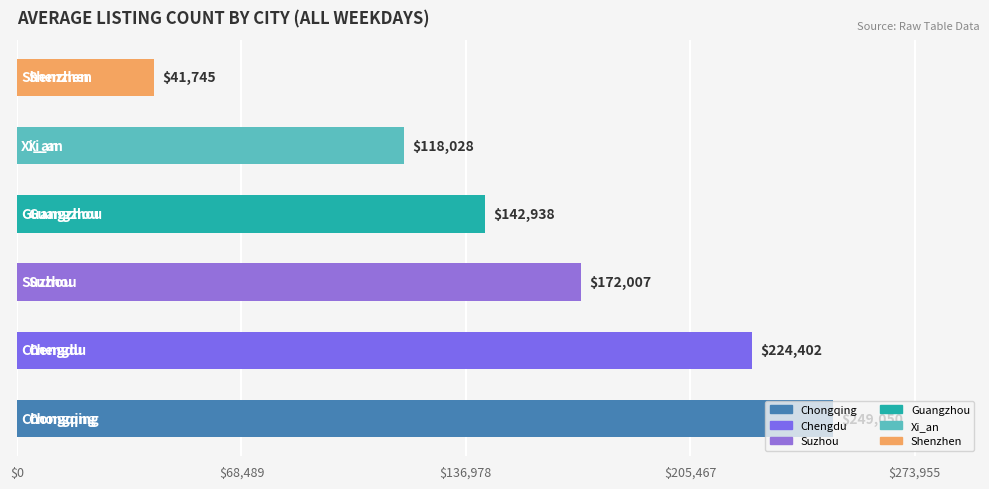

What is the minimum value shown in the chart?

41744.6